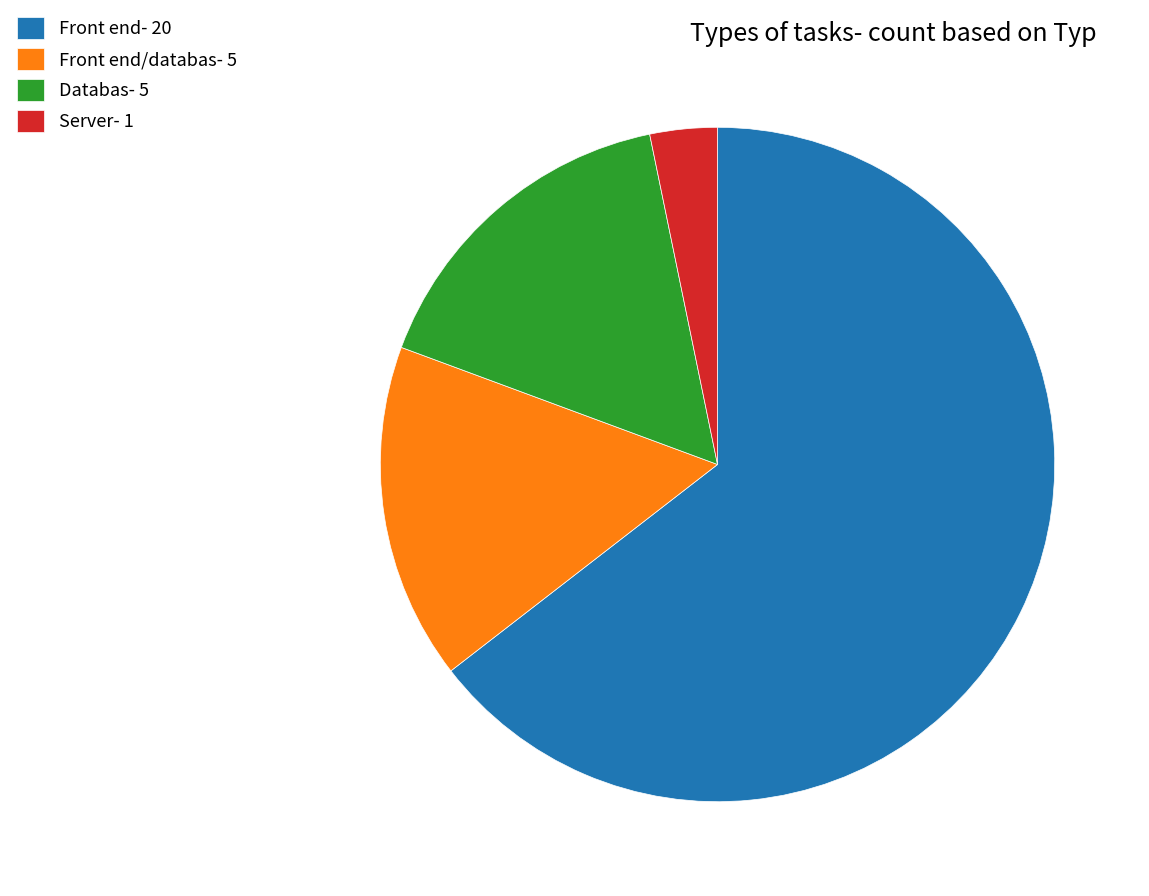

Combined, do Front end- 20 and Front end/databas- 5 account for over 50%?

Yes